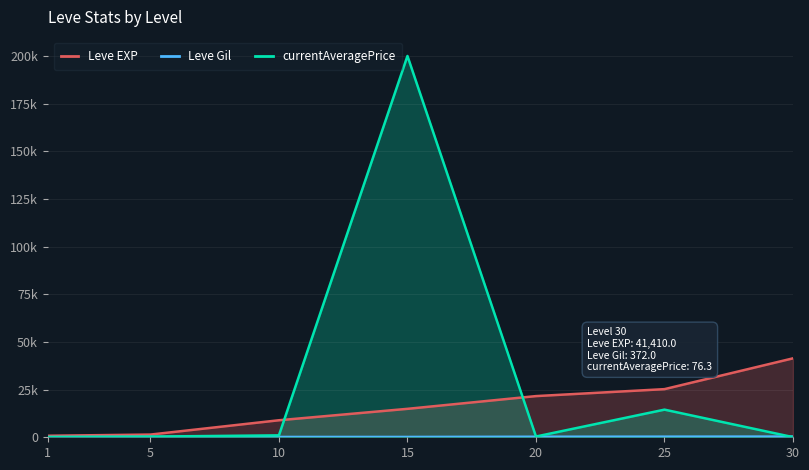

What is the minimum value for Leve Gil?

113.0